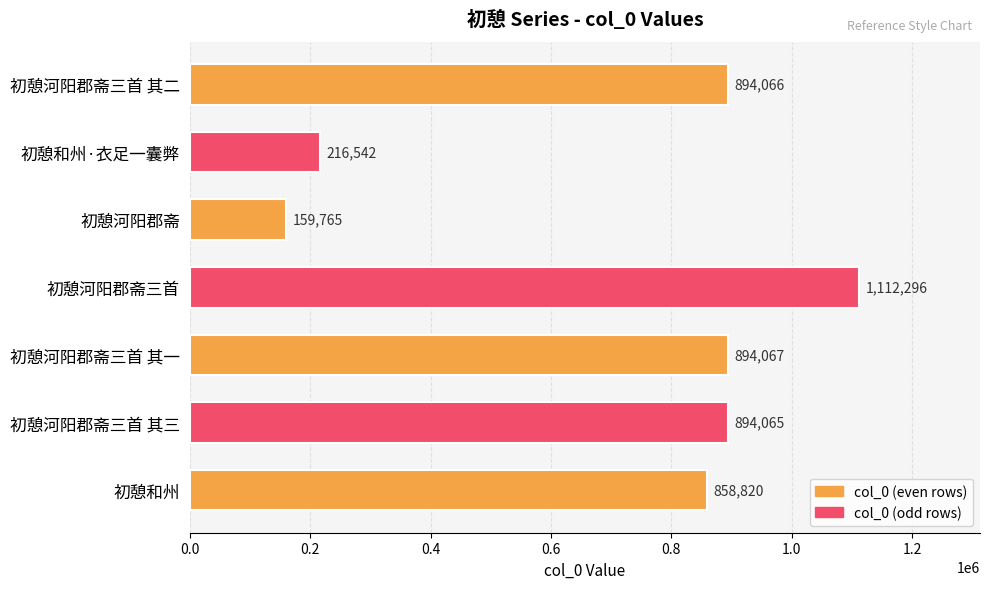

Reading top to bottom, transcribe all the data shown in this chart.

初憩河阳郡斋三首 其二=894066	初憩和州·衣足一囊弊=216542	初憩河阳郡斋=159765	初憩河阳郡斋三首=1112296	初憩河阳郡斋三首 其一=894067	初憩河阳郡斋三首 其三=894065	初憩和州=858820